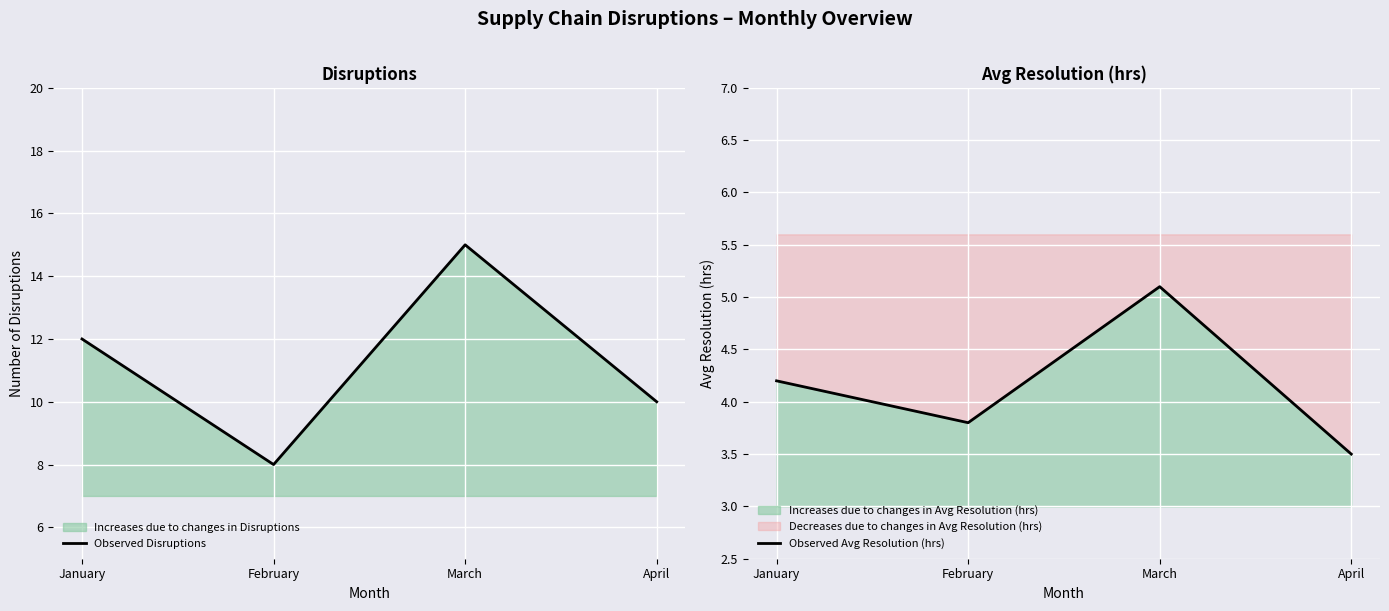

Is the value of Observed Avg Resolution (hrs) at February greater than the value of Observed Disruptions at February?

No